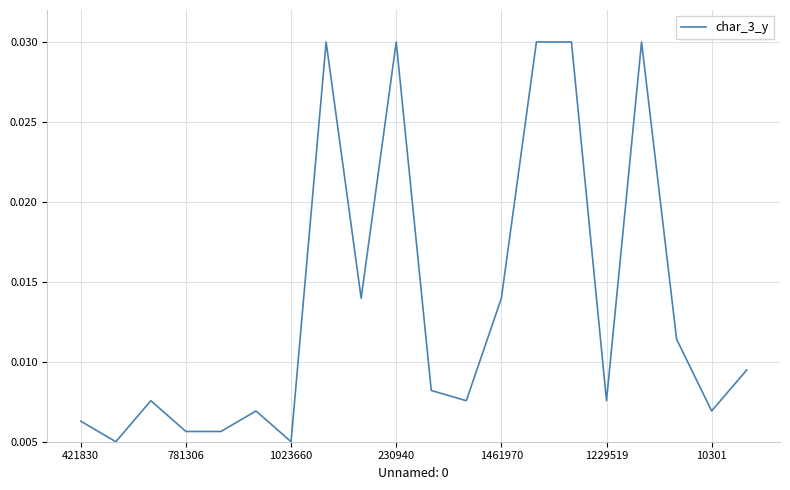

True or false: there are more than 1 points higher than both neighbors.

True